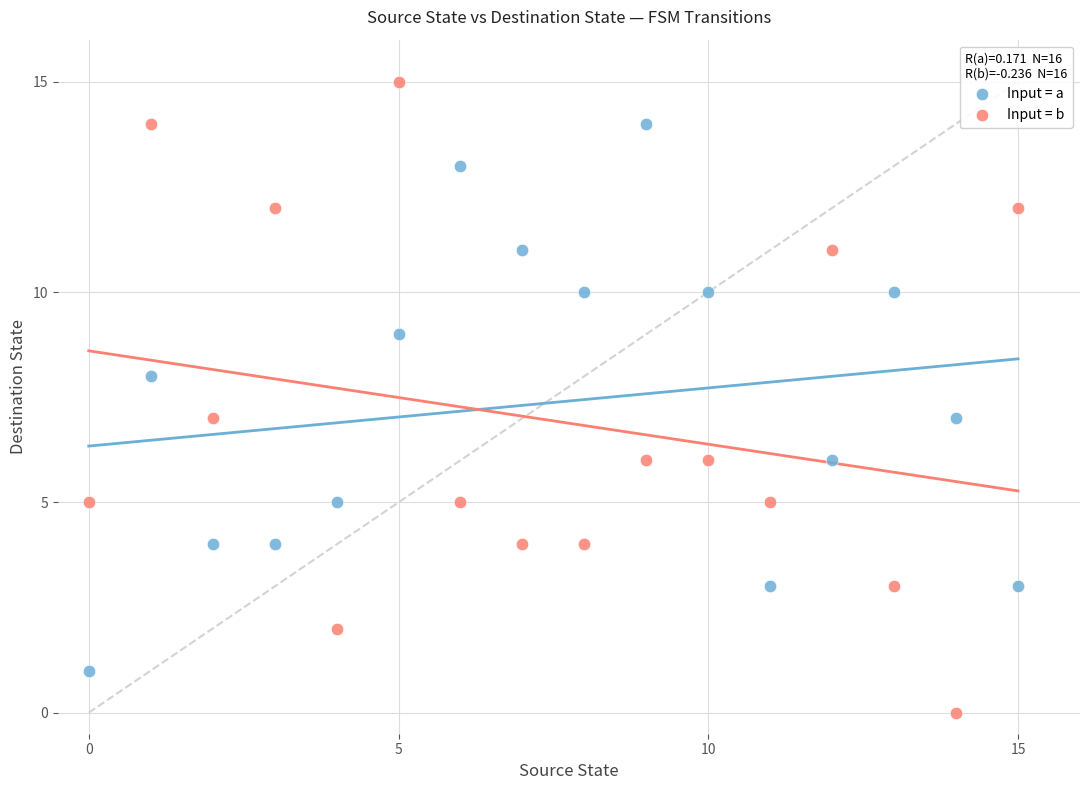

Which series contains the lowest Y value?

Input = b